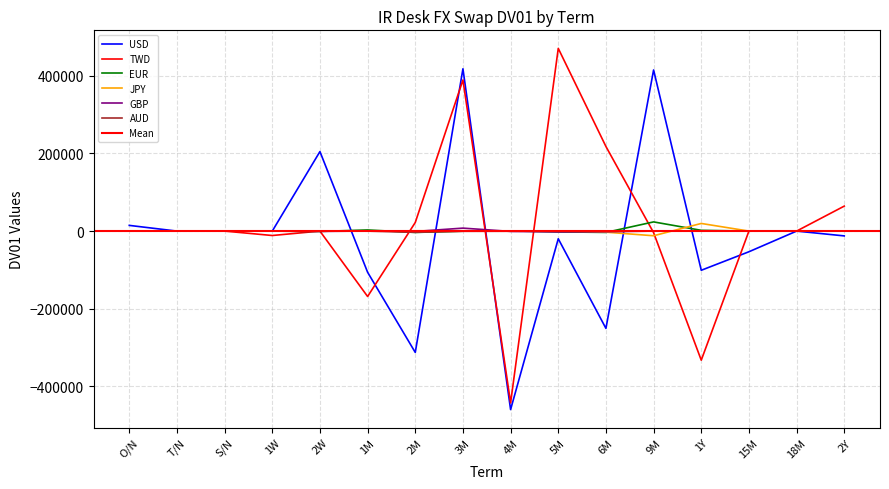

What is the sum of the AUD values at 2W and 2Y?

298